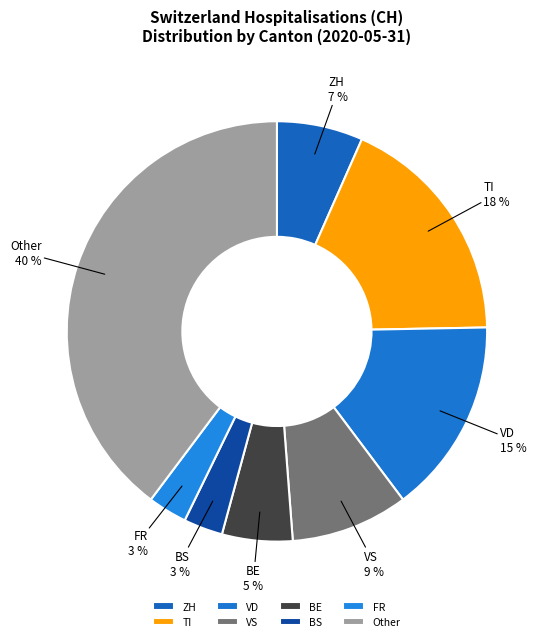

Does VS represent more than half of the total?

No